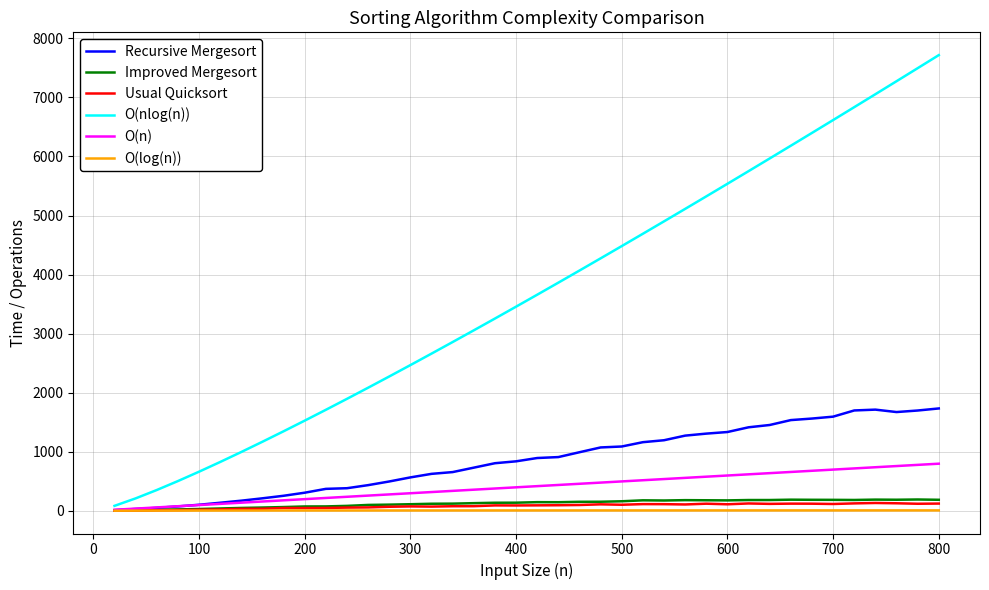

Which series has the largest range (max minus min)?

O(nlog(n))